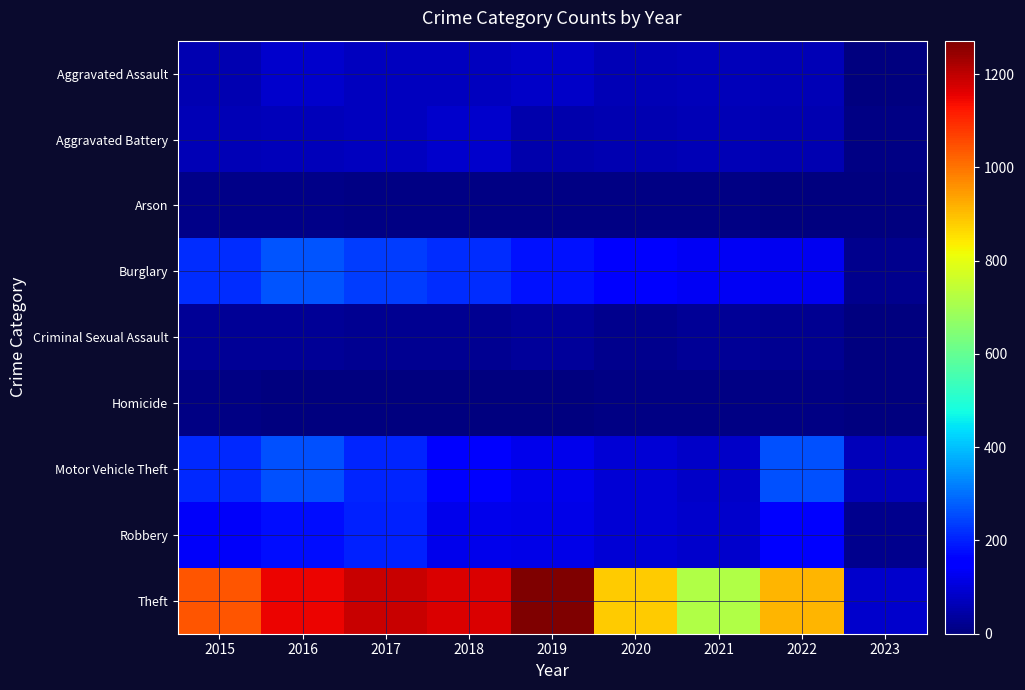

Which label corresponds to the largest value in the chart?

2019